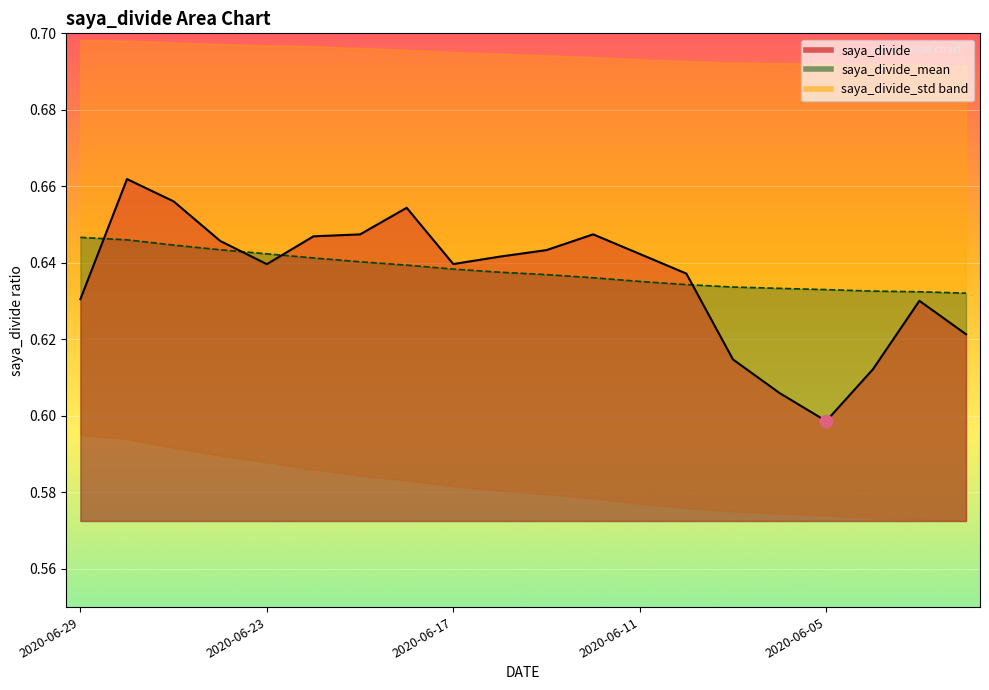

Which series reaches the minimum Y coordinate?

saya_divide